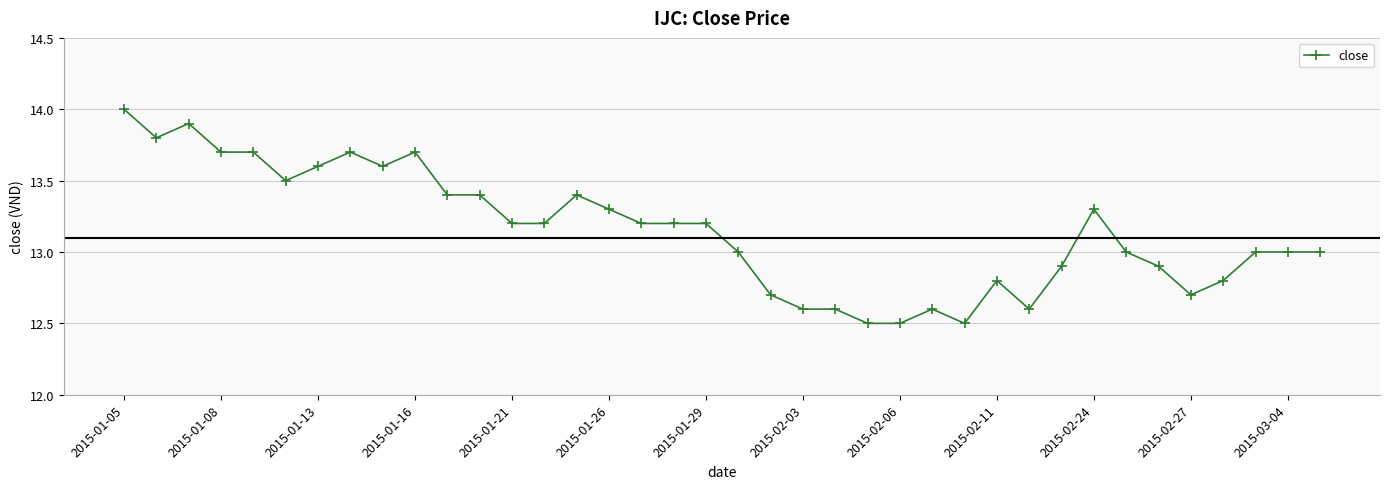

True or false: the data has more than 0 interior local peaks.

True